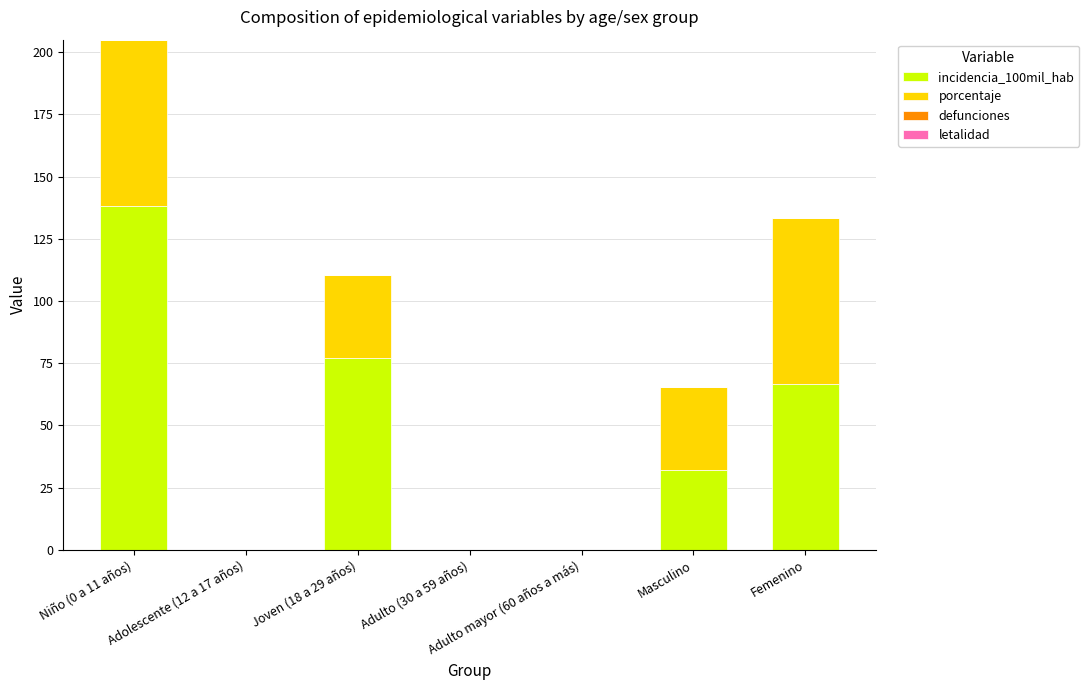

At which category is the sum across all series the highest?

Niño (0 a 11 años)